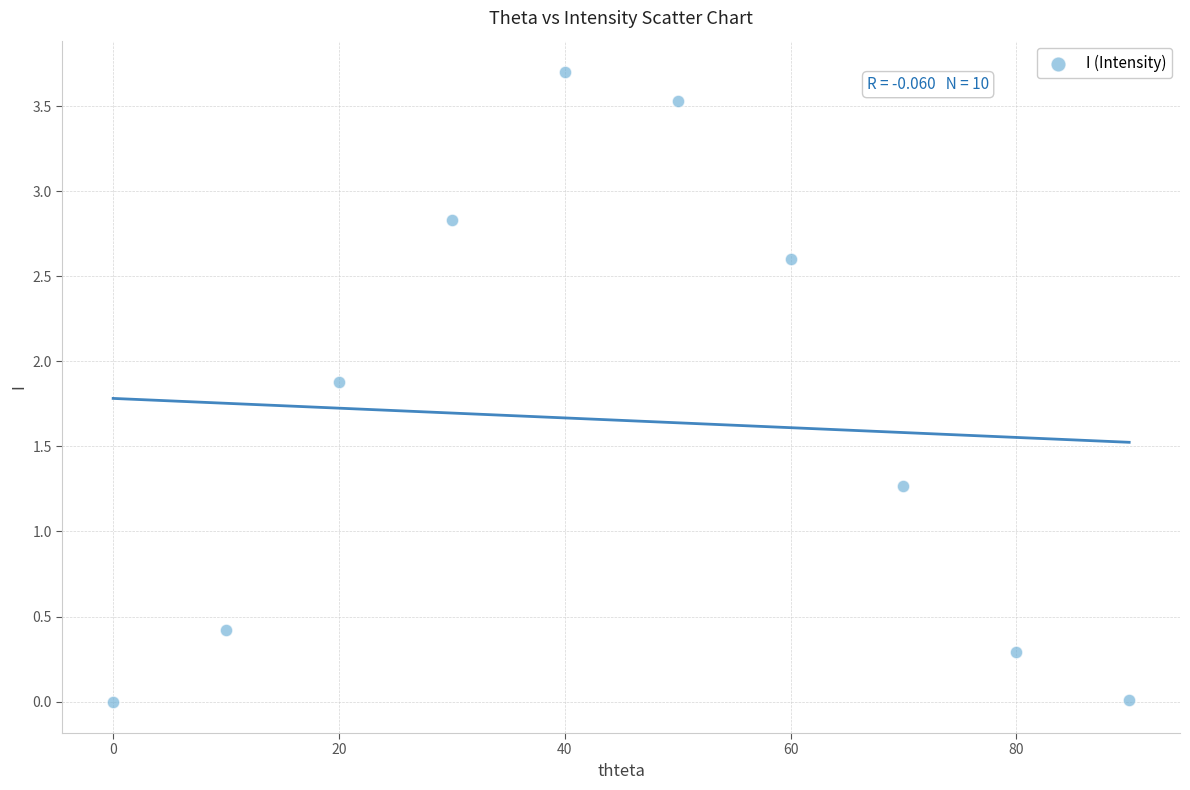

What Y value in the scatter plot is closest to 1?

1.3